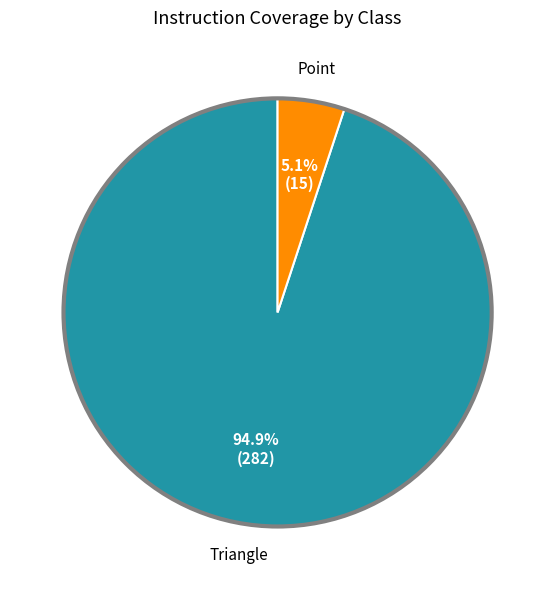

Is there any slice that represents more than half of the pie?

Yes